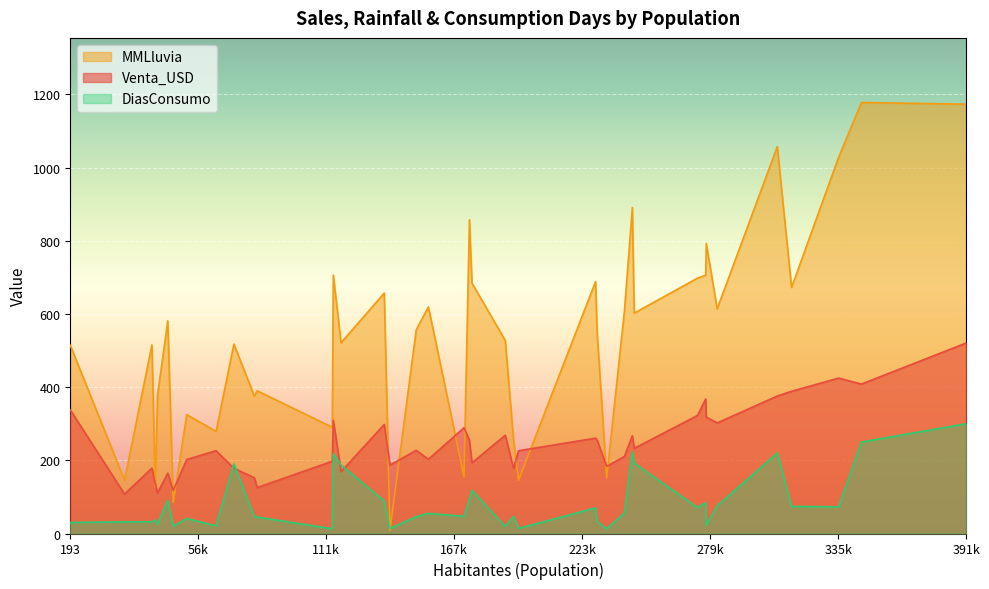

Which series has the largest range (max minus min)?

MMLluvia